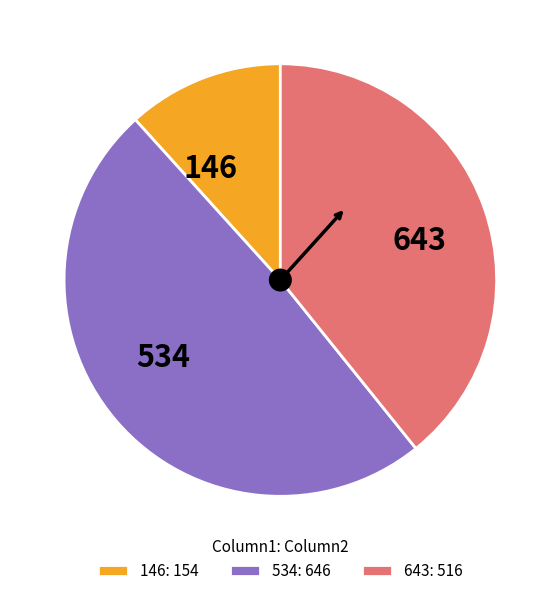

True or false: 146 accounts for 12% of the total.

True